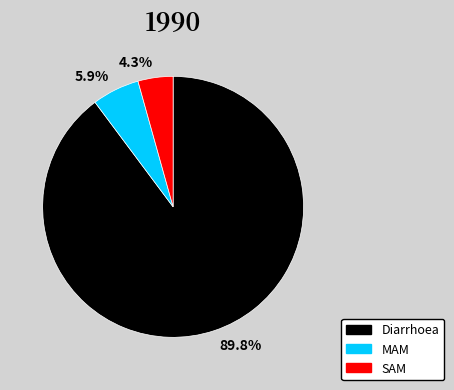

How many segments does this pie chart have?

3